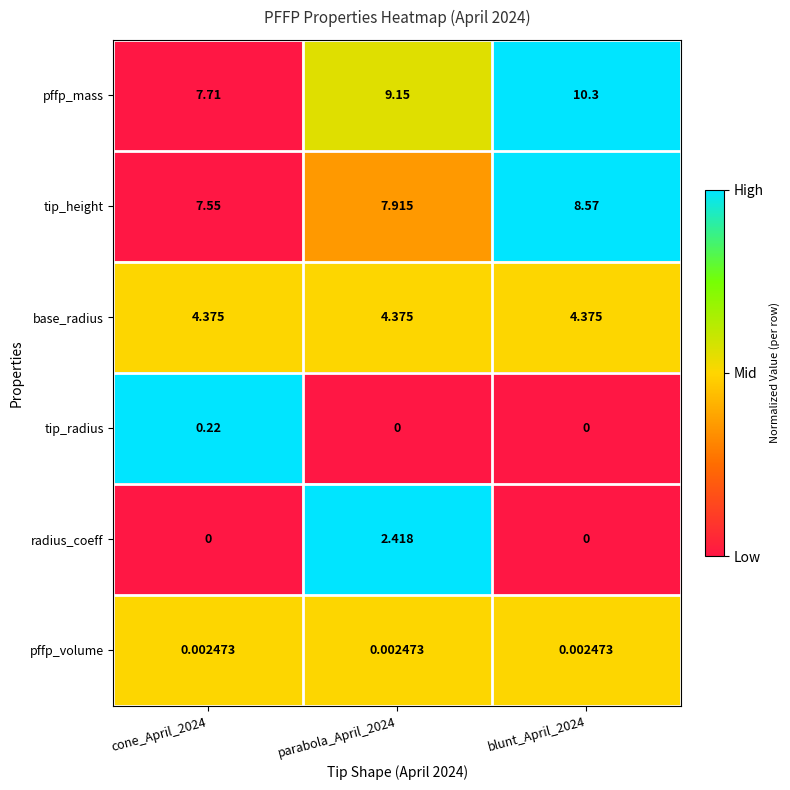

How many categories are shown in the chart?

3